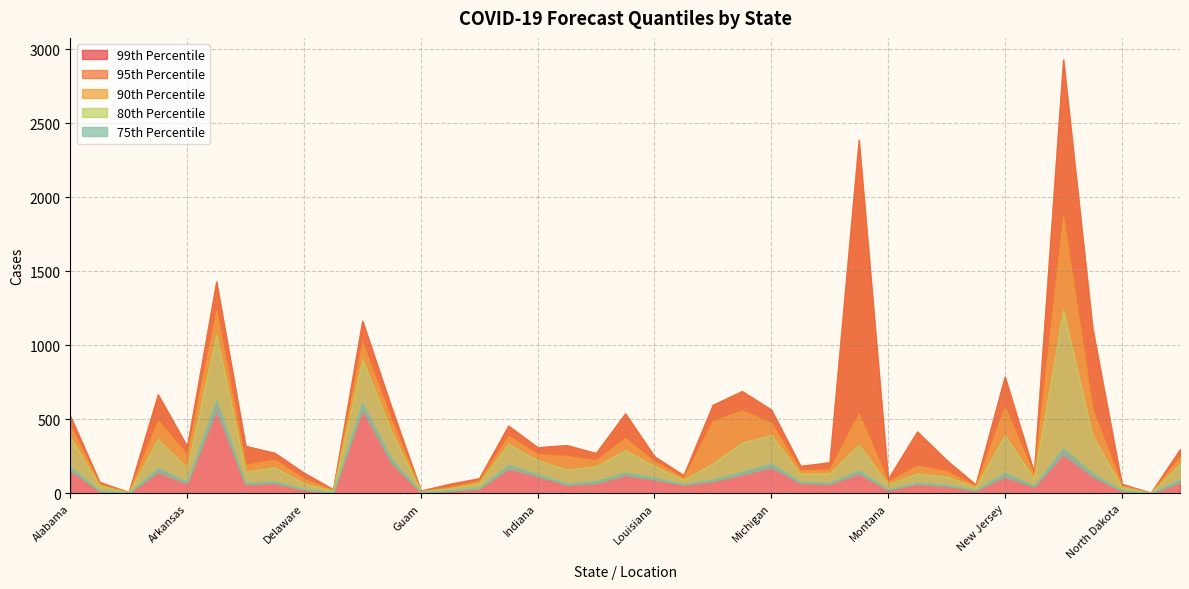

Which category has the highest value in the 0.75 series?

Florida